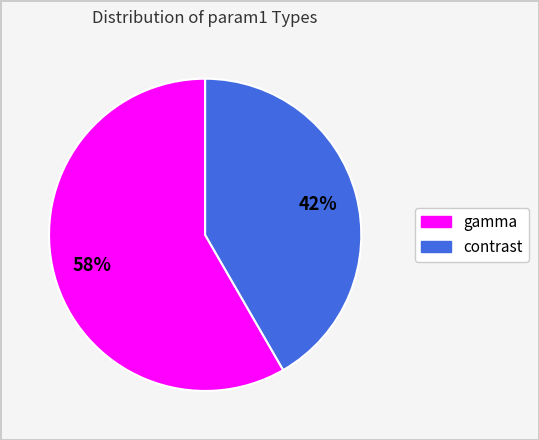

Is it true that contrast is 52% of the pie?

False